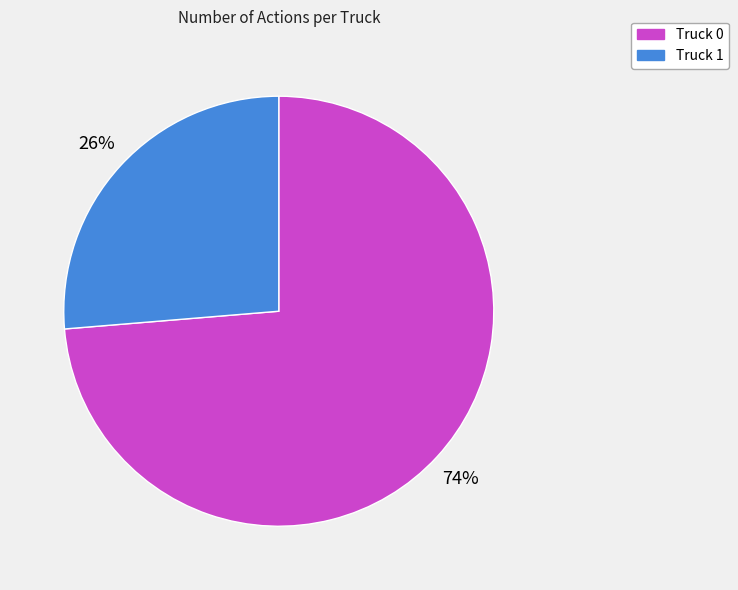

To the nearest percent, what is the combined percentage of Truck 0 and Truck 1?

100%